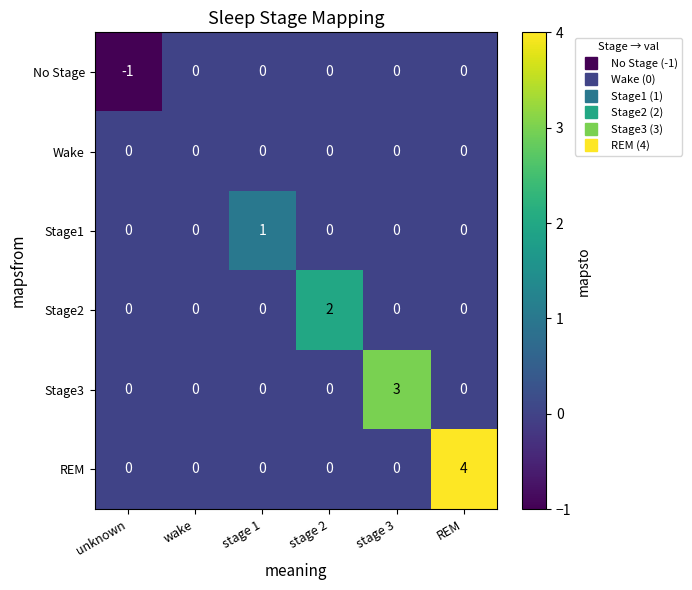

List the series in order of their overall mean, lowest first.

No Stage, Wake, Stage1, Stage2, Stage3, REM